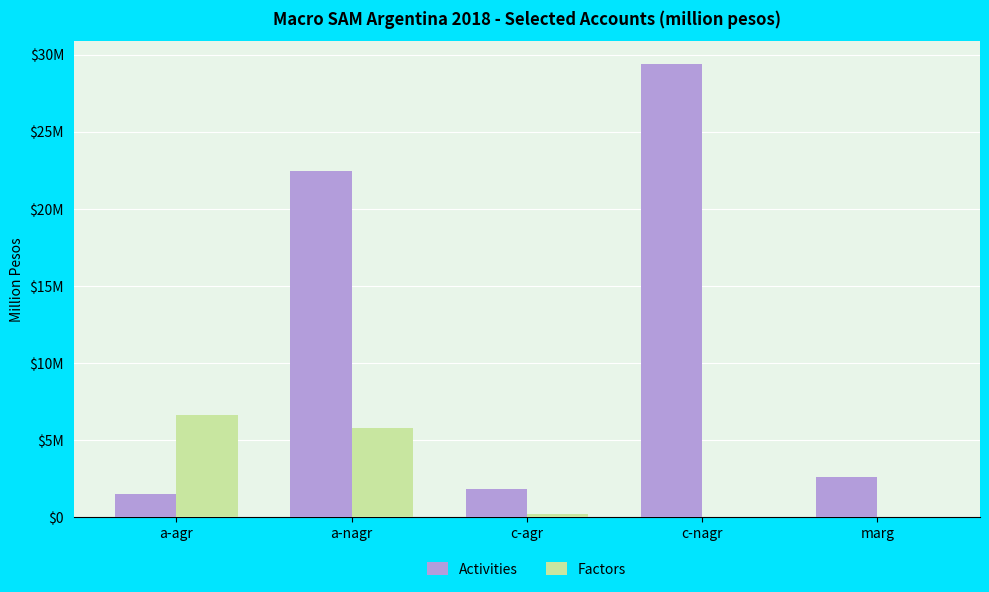

The Activities series shows 1.5 at a-agr. True or false?

True